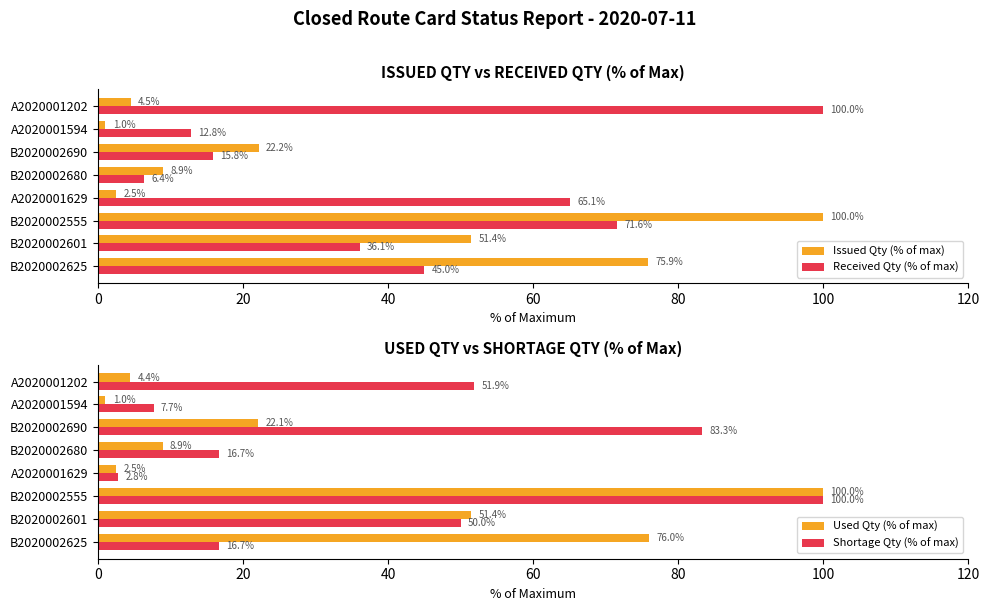

What is the approximate value of Used Qty (% of max) at B2020002625?

76.0